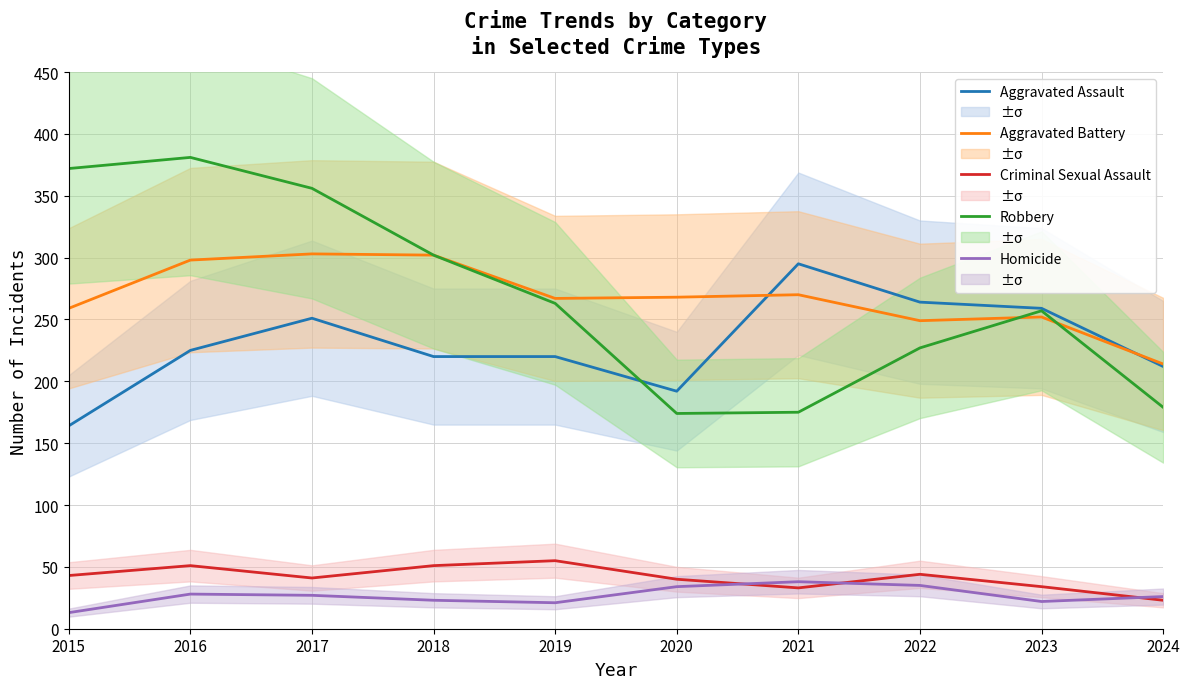

Which series has the largest range (max minus min)?

Robbery